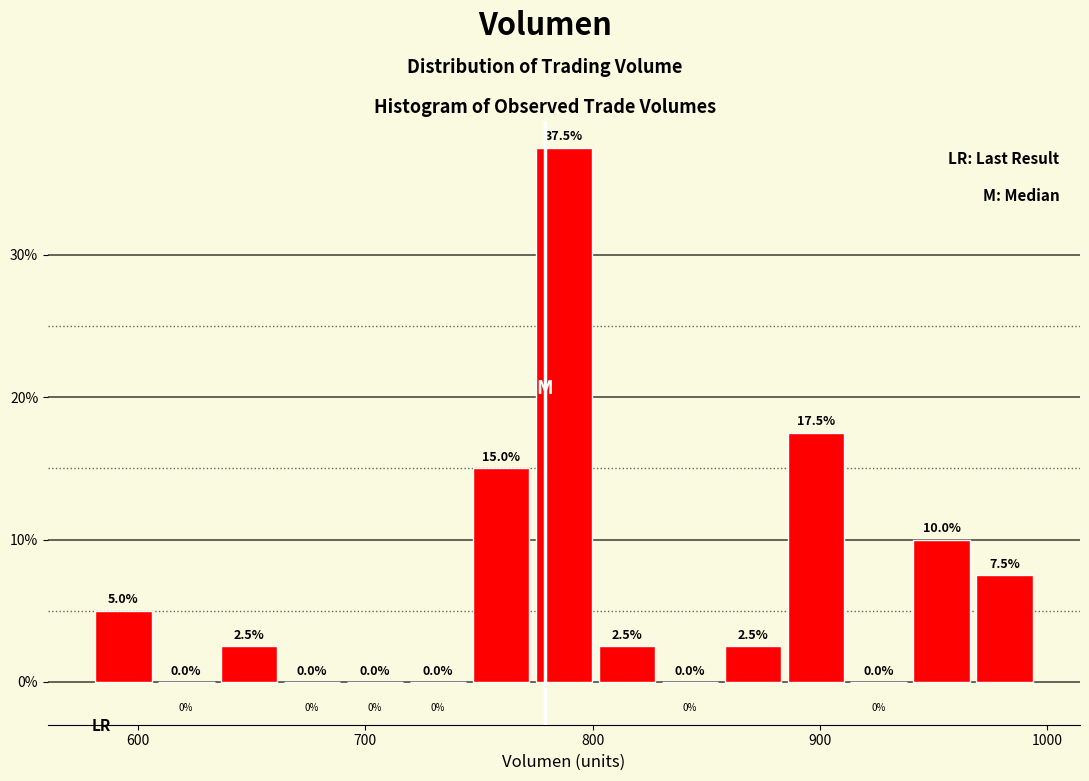

Around what value on the x-axis is the tallest bar? Give the approximate position of its centre, as read against the axis.

790